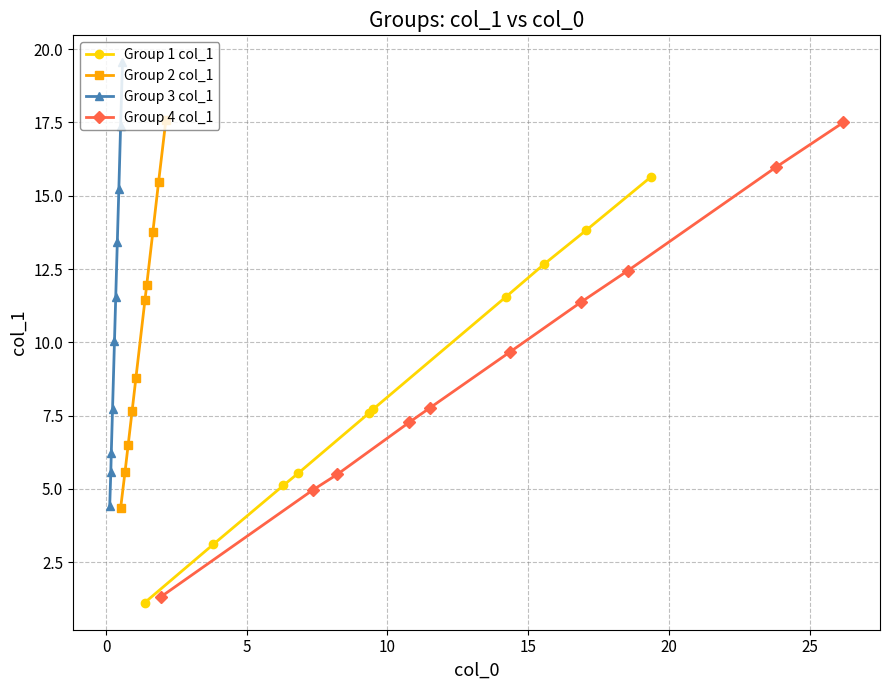

How many data points in Group 2 col_1 are less than 11?

5